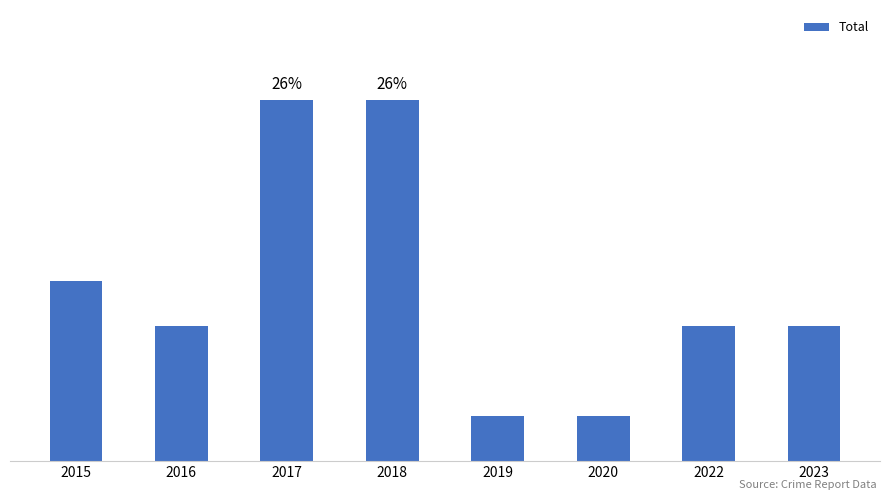

Read the value at 2022.

3